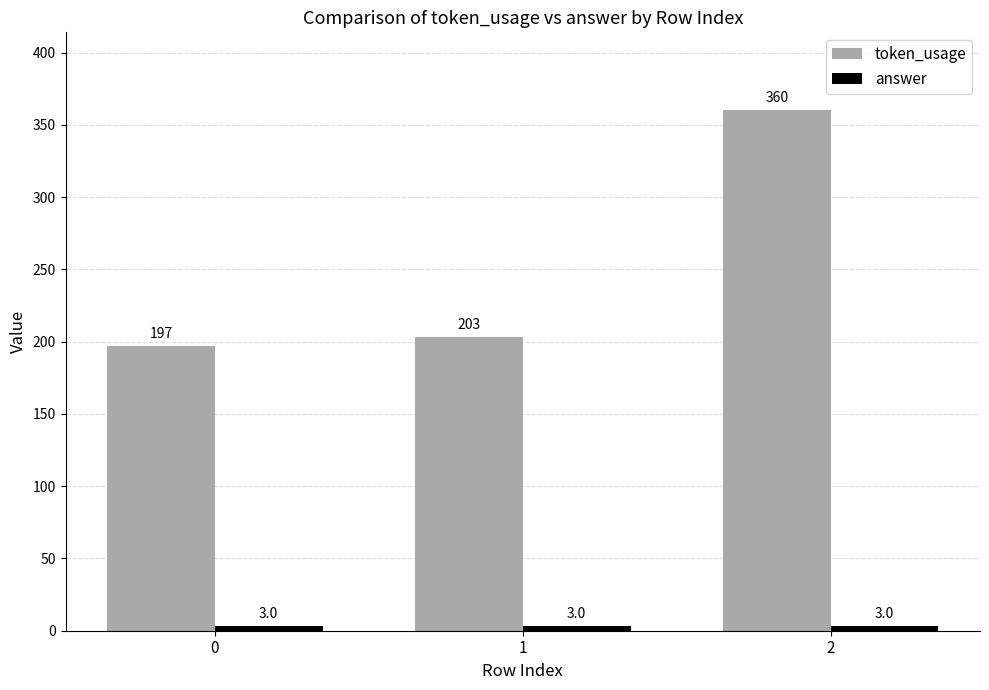

What is the difference between the highest and lowest values at 1?

200